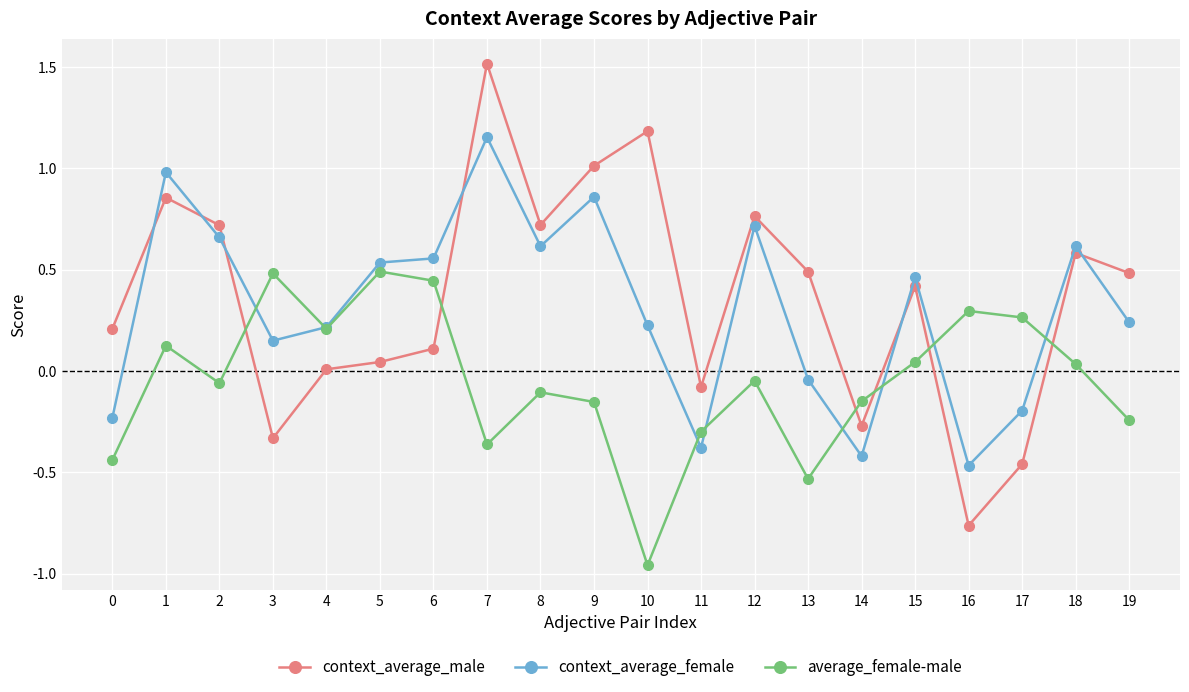

At which category does the chart reach its minimum across all series?

10